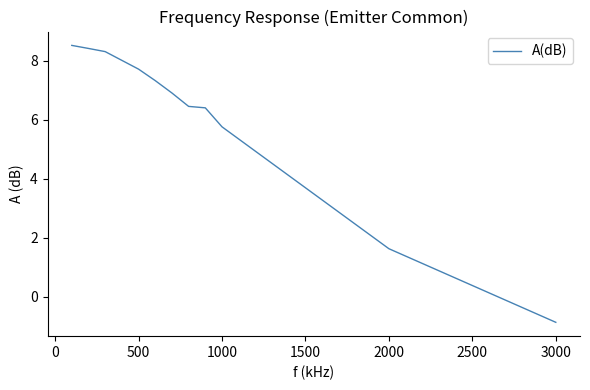

Is this an area chart (filled region under the line)?

No